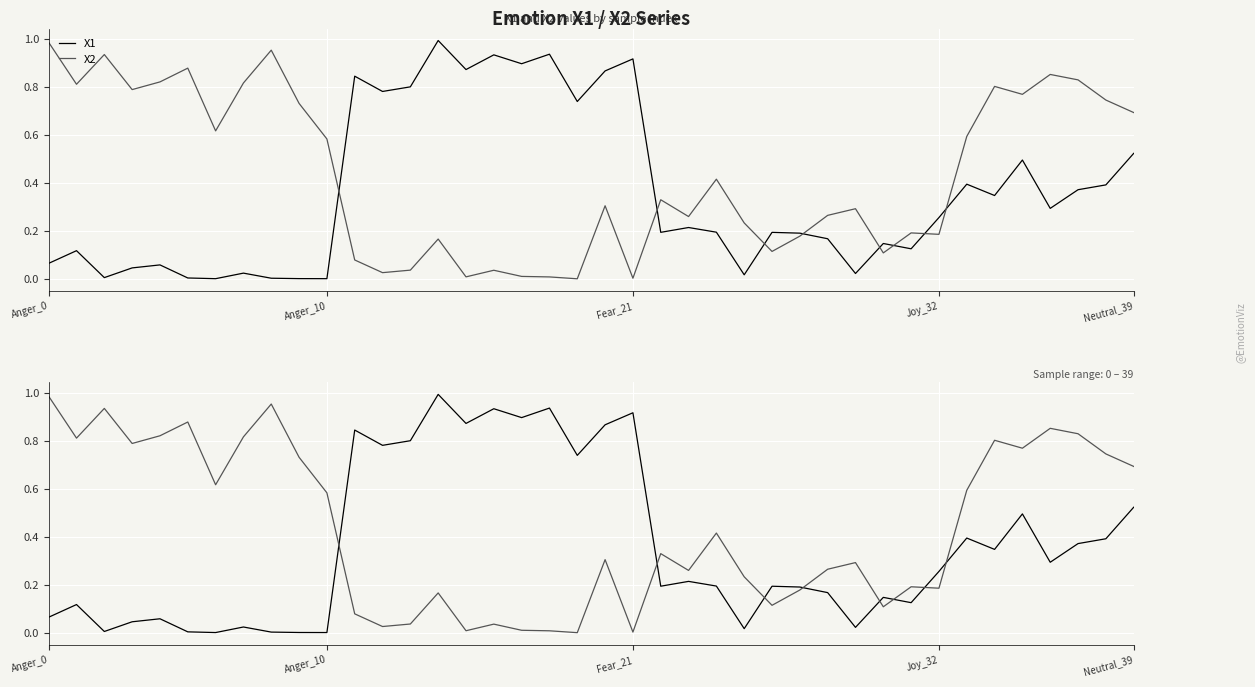

What is the sum of all X2 values?

17.4